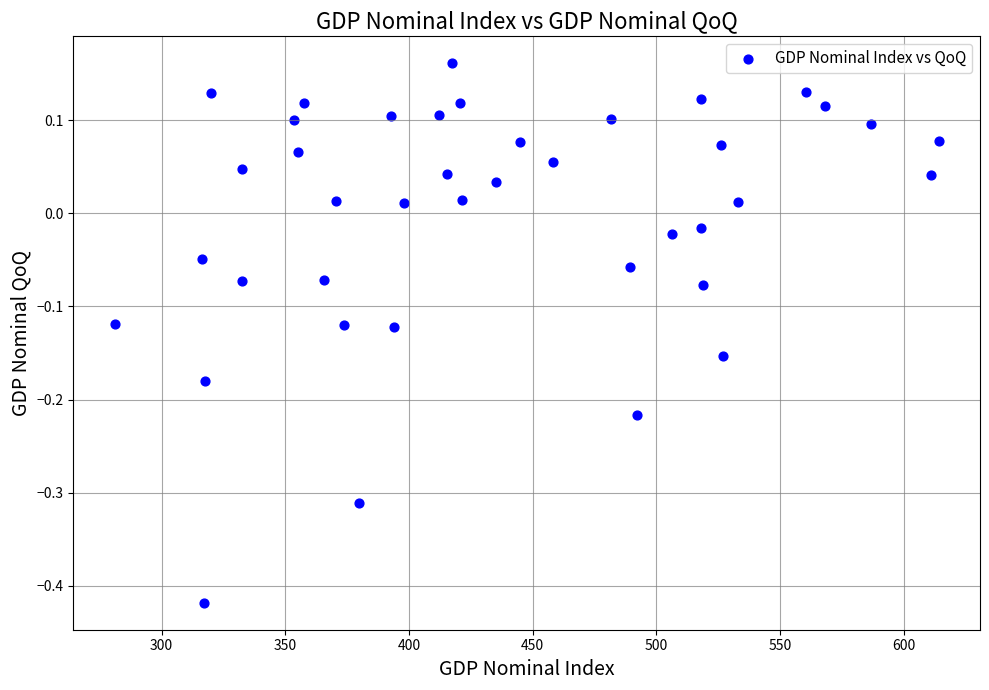

What is the range of Y values (max minus min)?

0.6